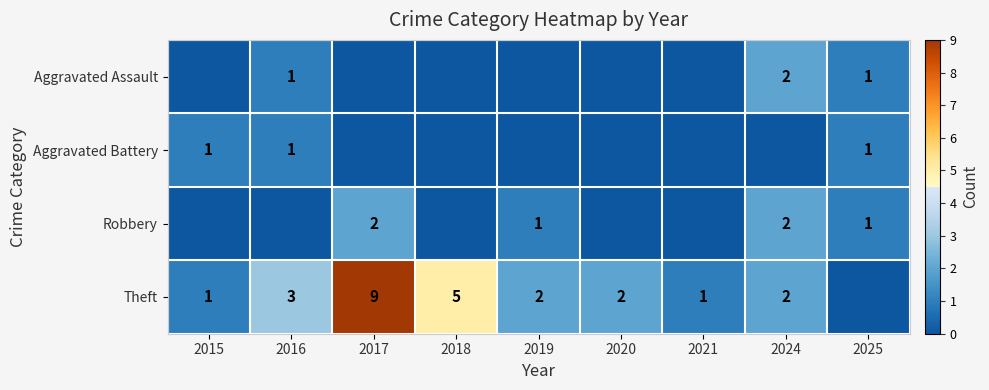

What is the spread (max minus min) of values at 2019?

2